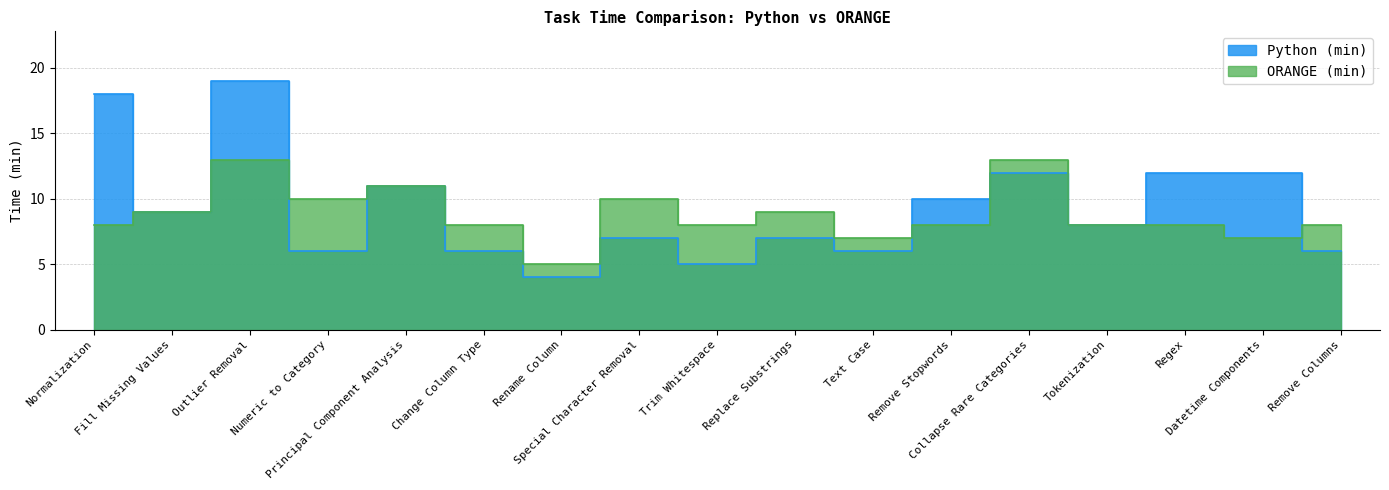

Where is the first local maximum for ORANGE (min)?

Outlier Removal